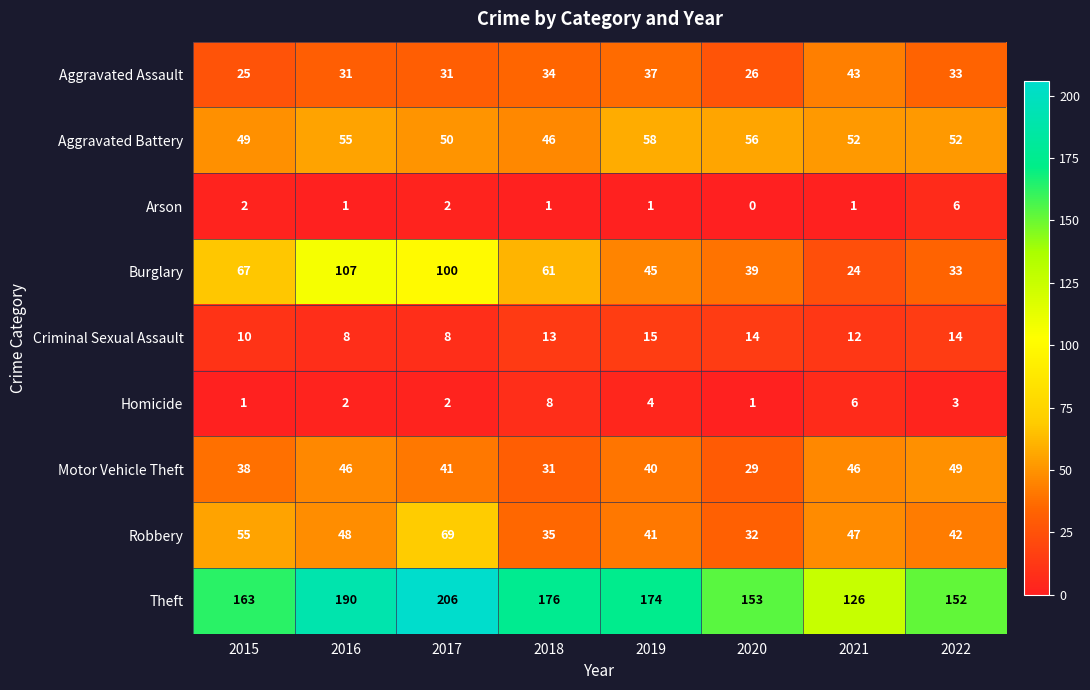

True or false: Motor Vehicle Theft has a value of 10 at 2016.

False